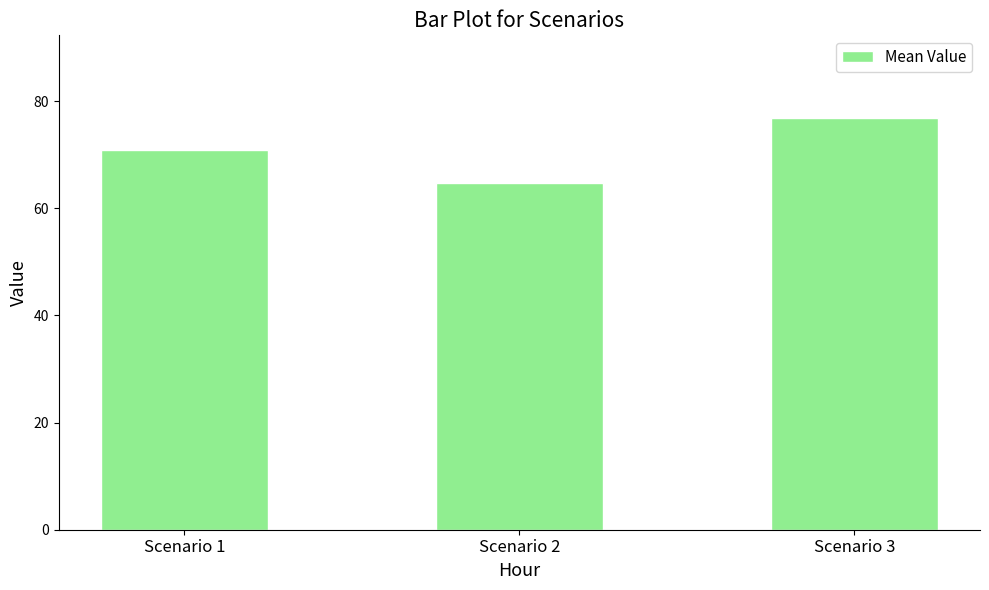

The value at Scenario 2 is 26.5. True or false?

False